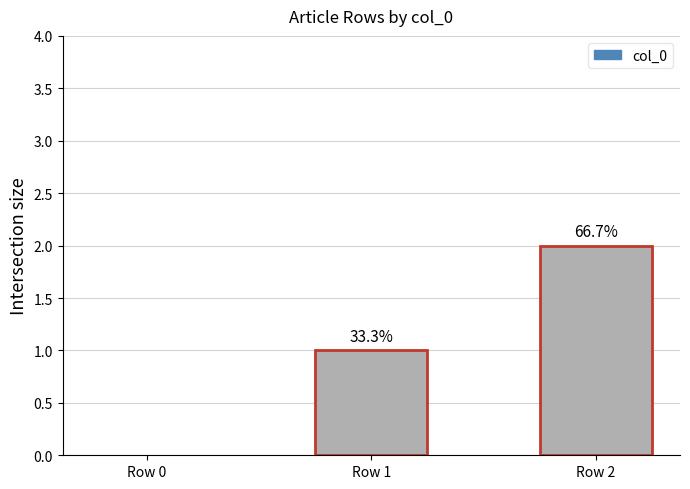

The chart shows a value of 2 at Row 2. True or false?

True